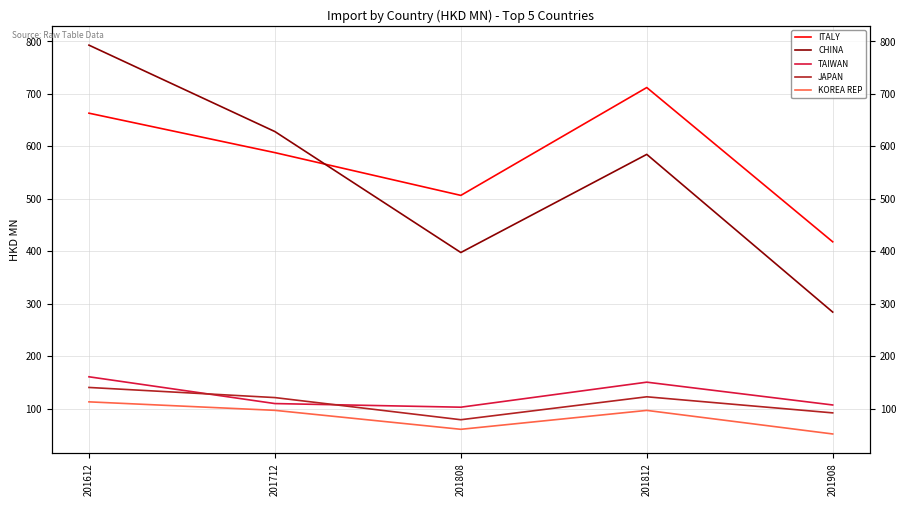

Which series has the widest spread of values?

CHINA